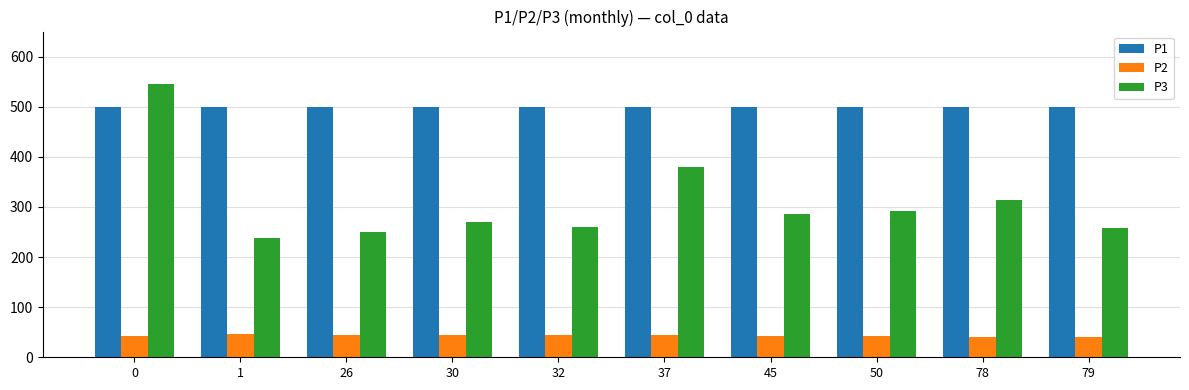

What is the difference between the maximum and second lowest values in the P3 series?

296